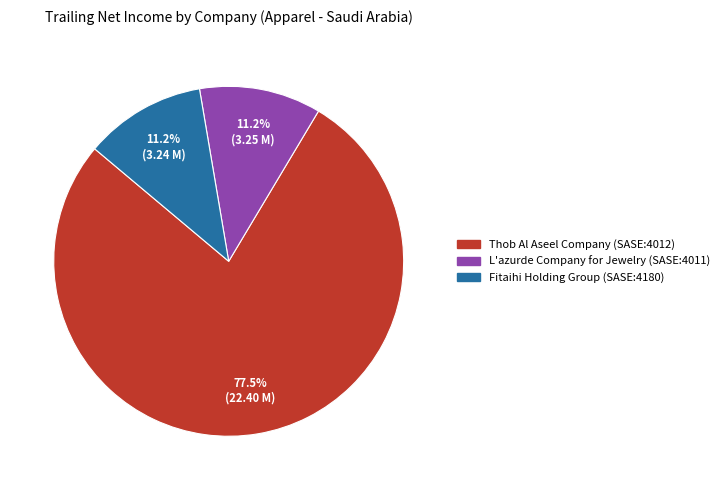

What is the largest slice in the pie chart?

Thob Al Aseel Company (SASE:4012)